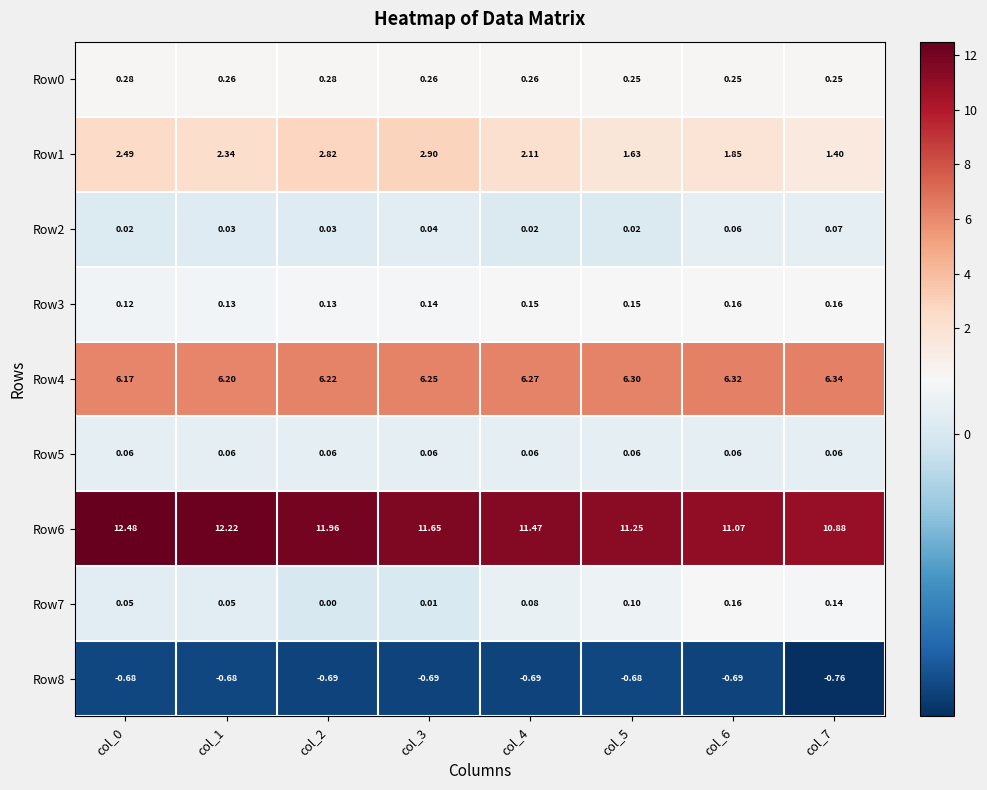

Which series has the widest spread of values?

Row6